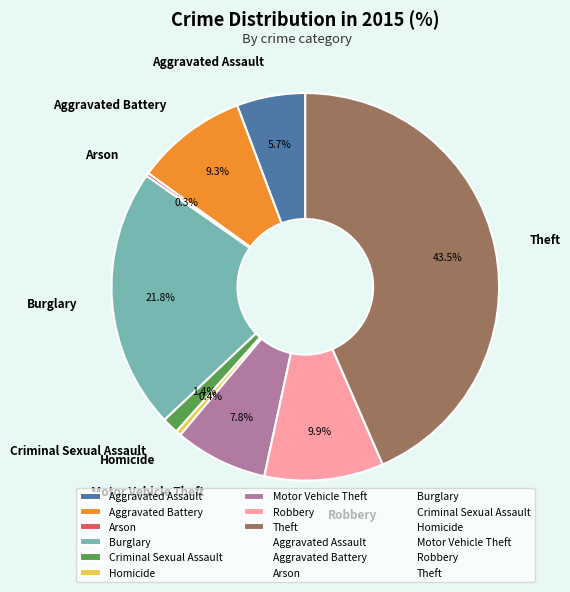

Between Theft and Aggravated Assault, which is larger?

Theft